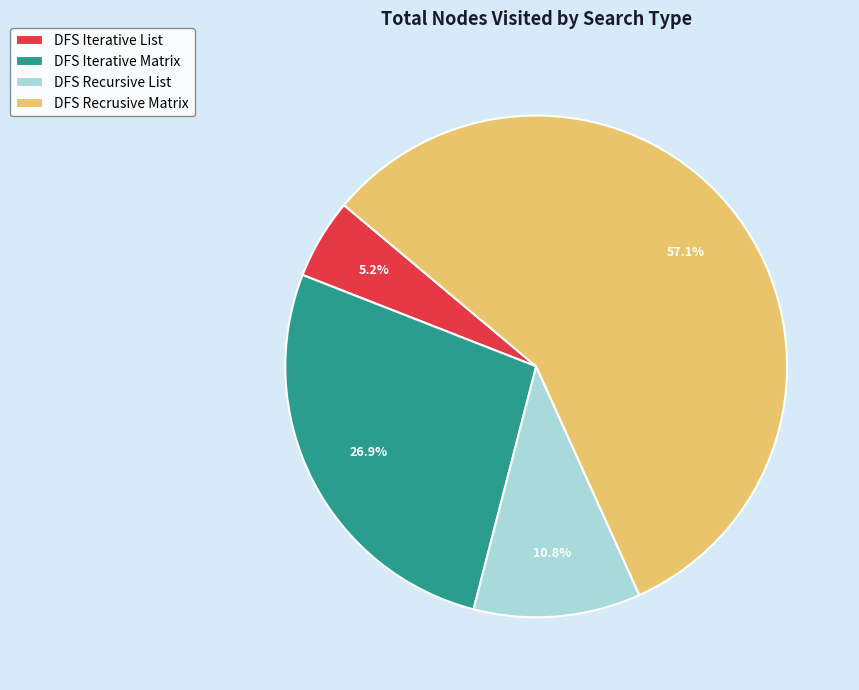

Count the number of slices in the pie.

4